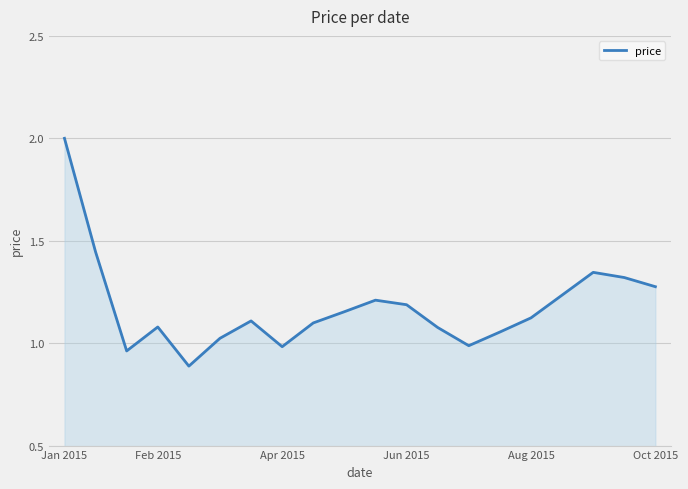

What is the smallest value displayed?

0.9